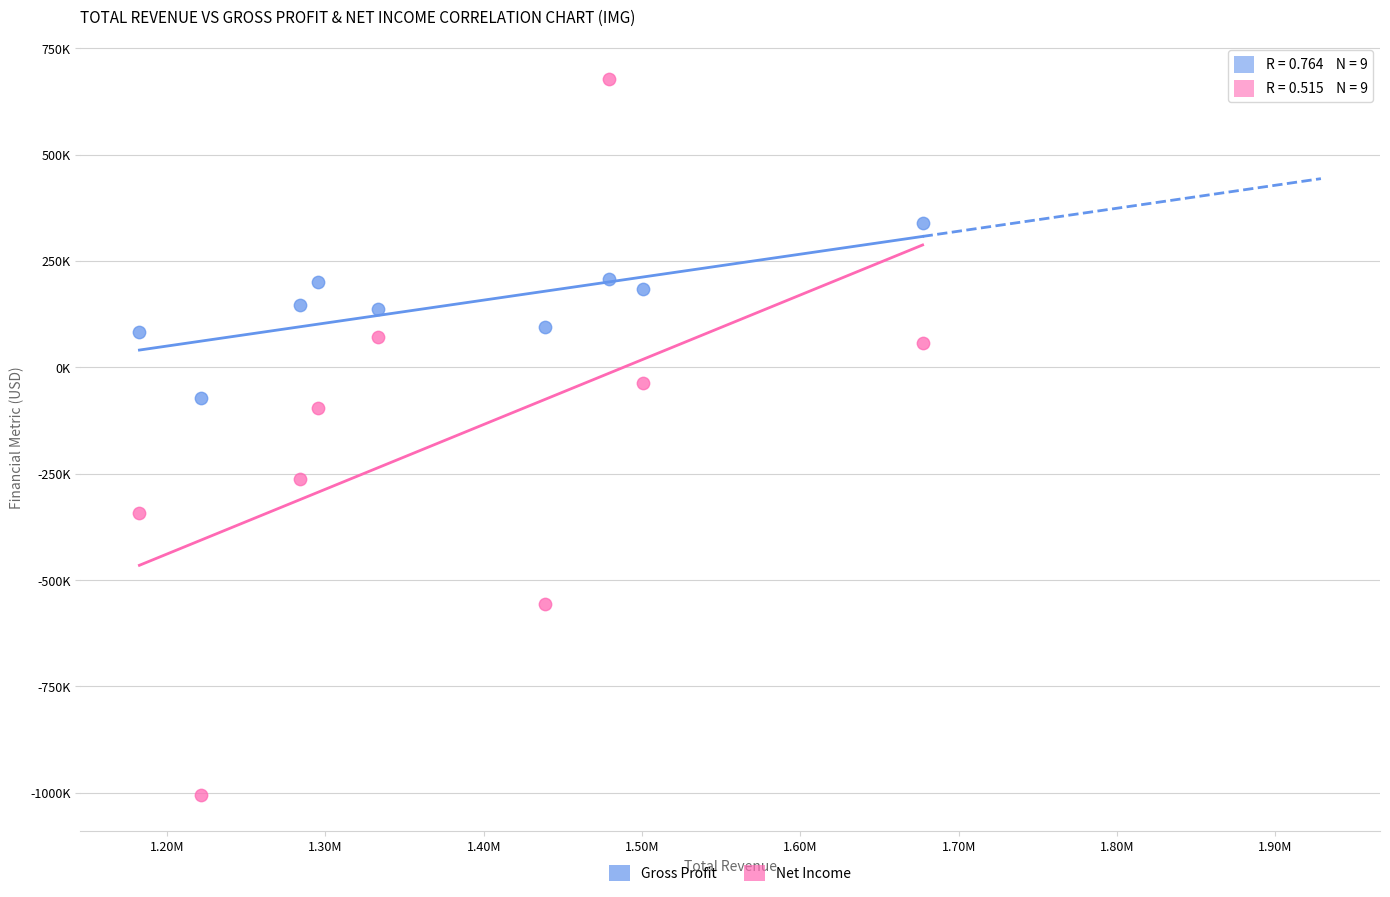

What are all the series names shown in the legend?

Gross Profit, Net Income